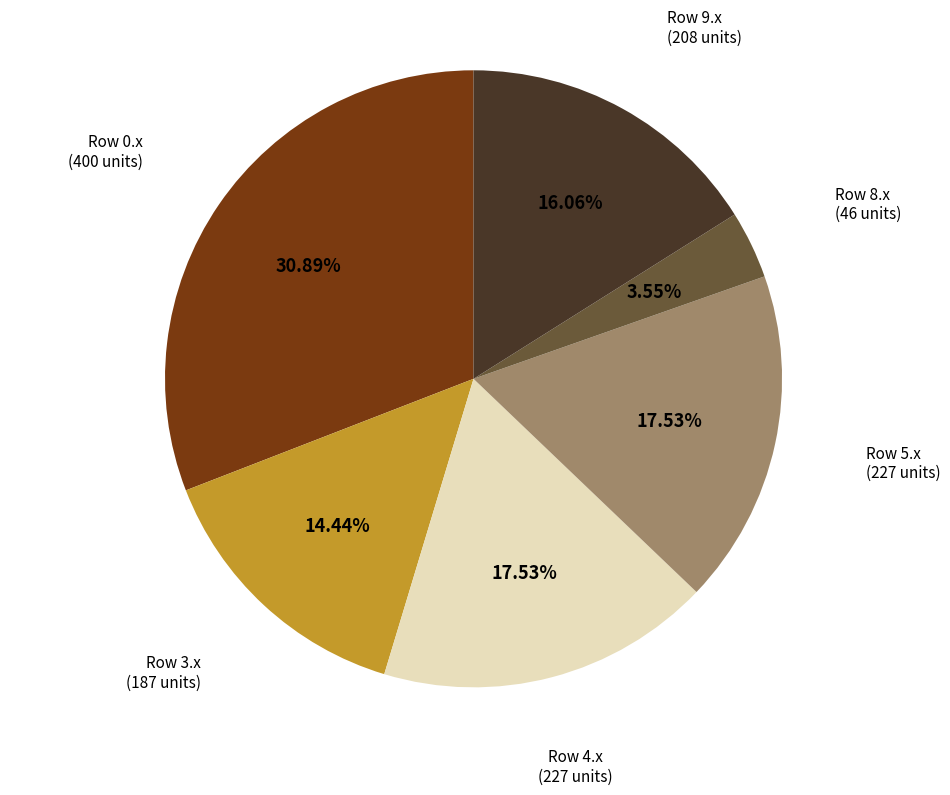

Is there any slice that represents more than half of the pie?

No